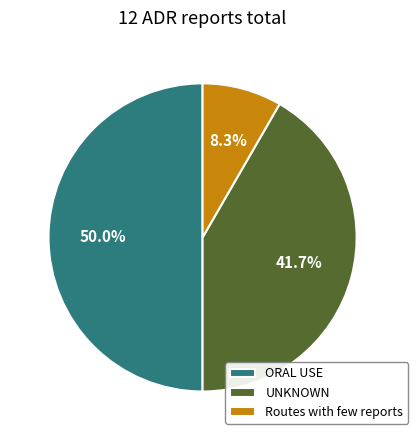

Is the sum of ORAL USE and Routes with few reports greater than half?

Yes